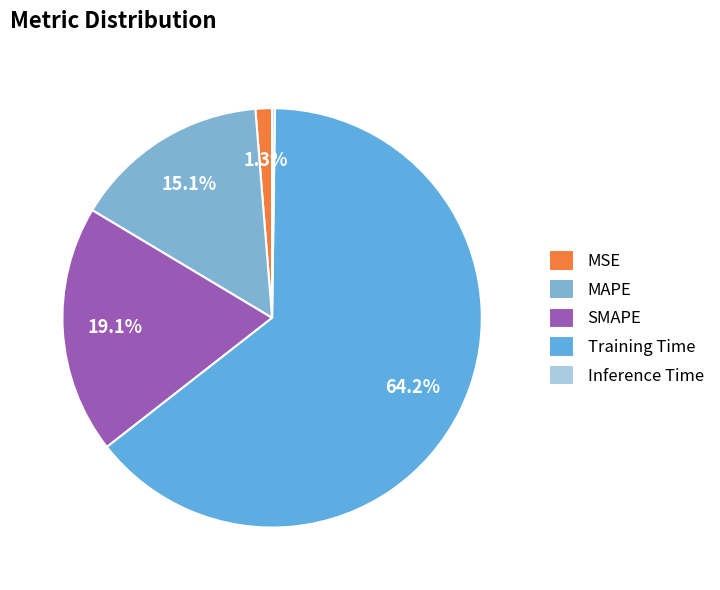

What is the majority slice?

Training Time